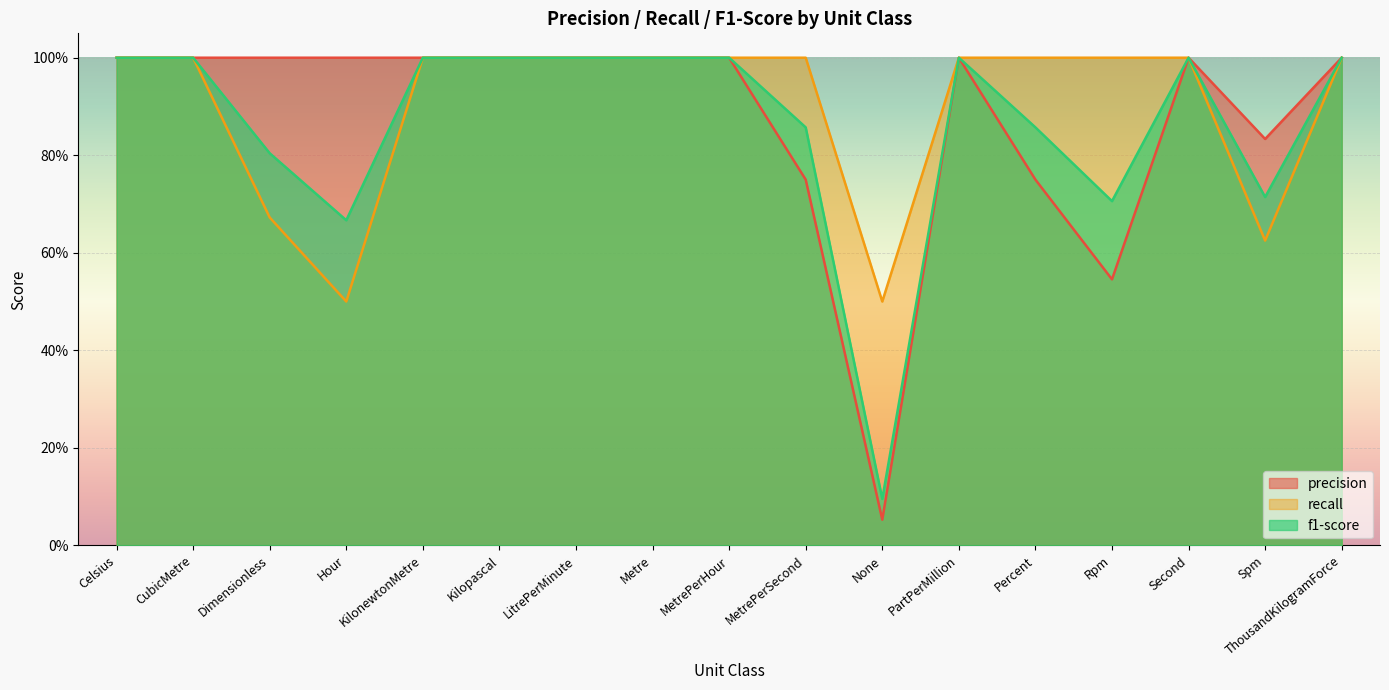

Rank the series by their average value, from lowest to highest.

f1-score, precision, recall